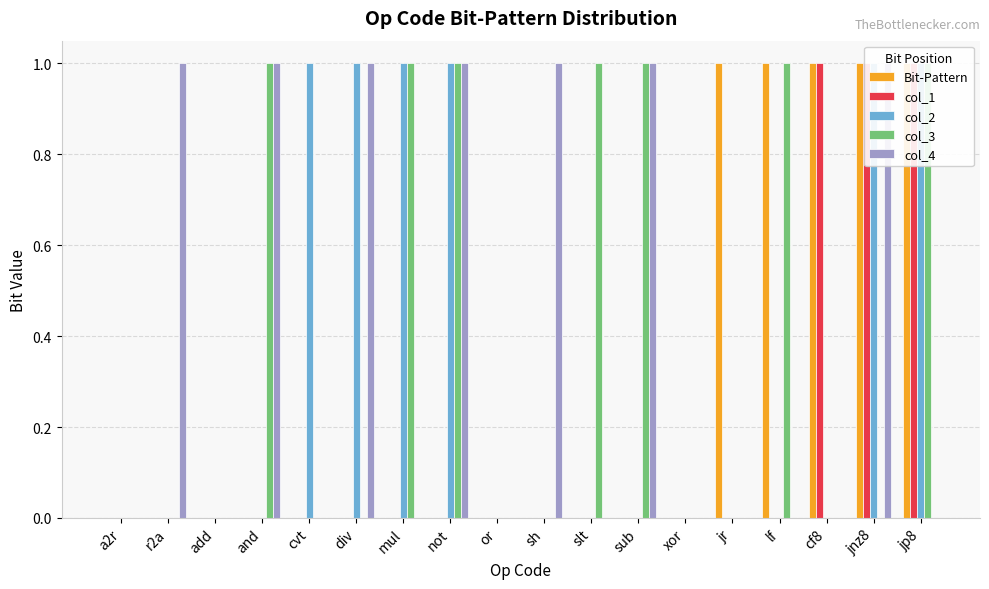

At how many categories does at least one series exceed 0?

14